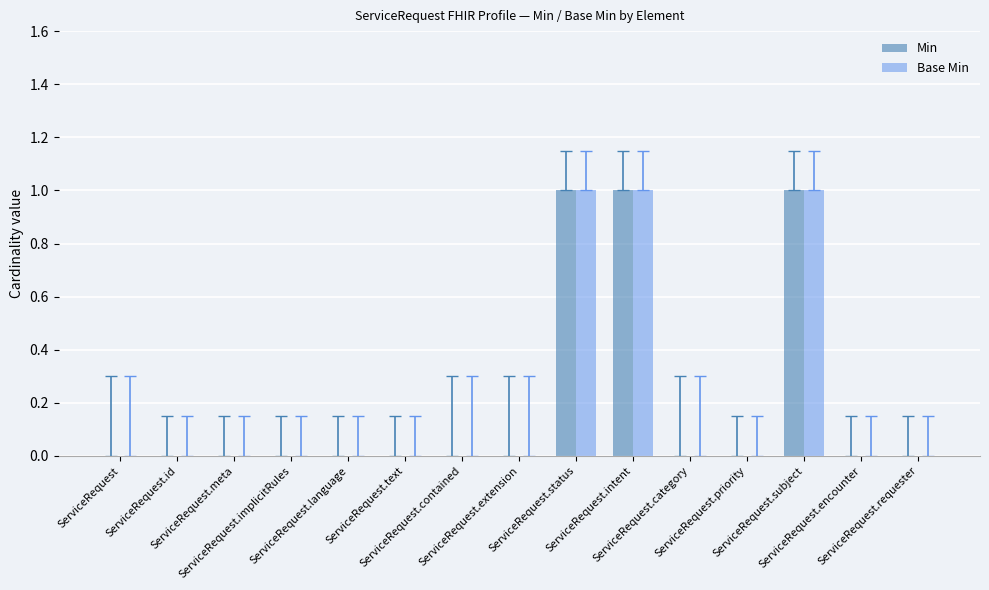

The Base Min series shows 1 at ServiceRequest.status. True or false?

True